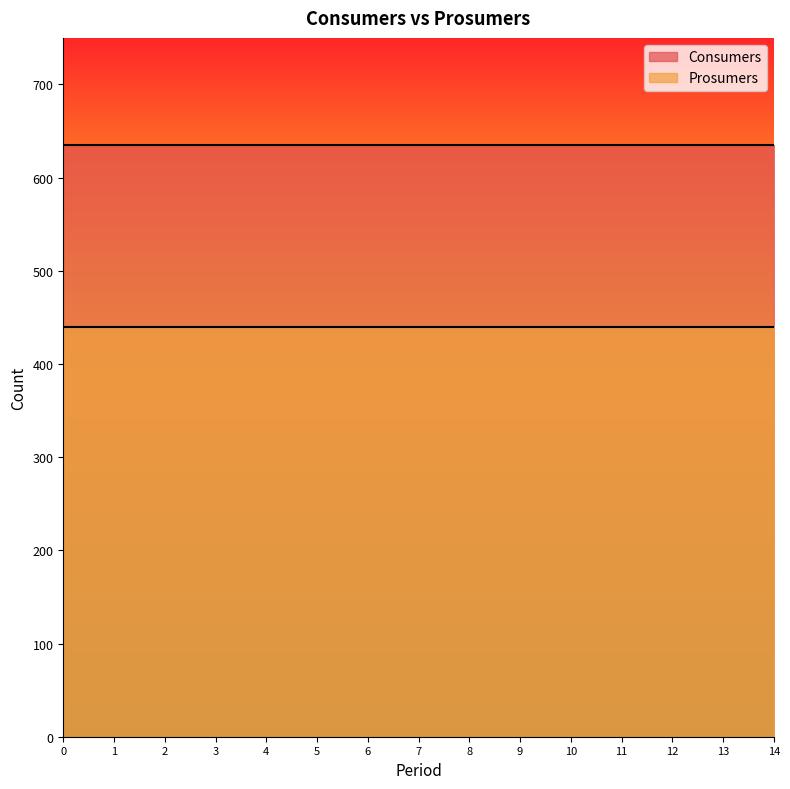

True or false: Prosumers and Consumers intersect in this chart.

False